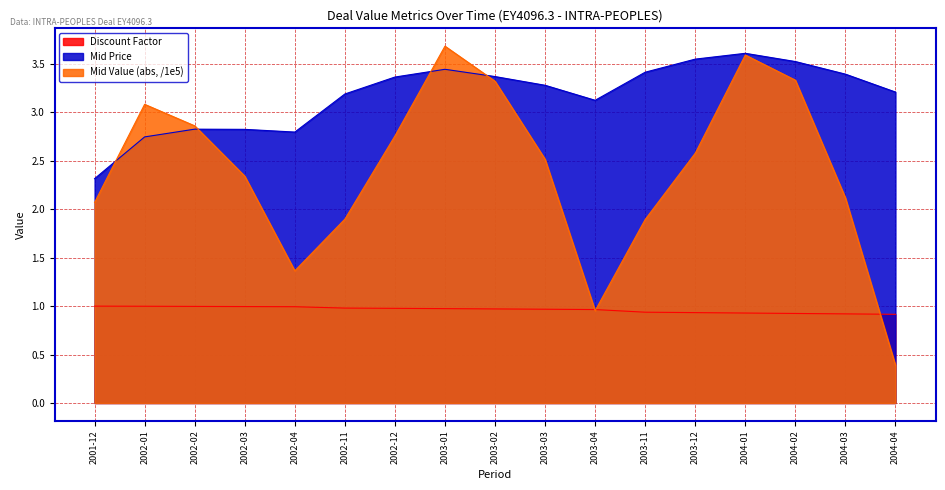

True or false: Mid Value (abs, /1e5) has more than 2 interior local peaks.

True